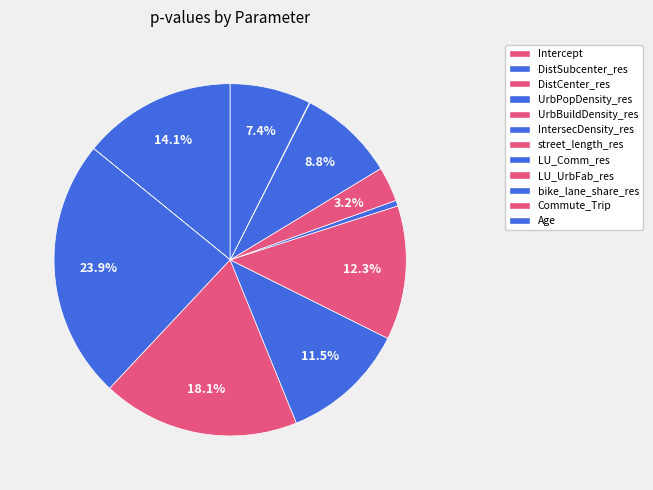

Does any single category account for the majority?

No